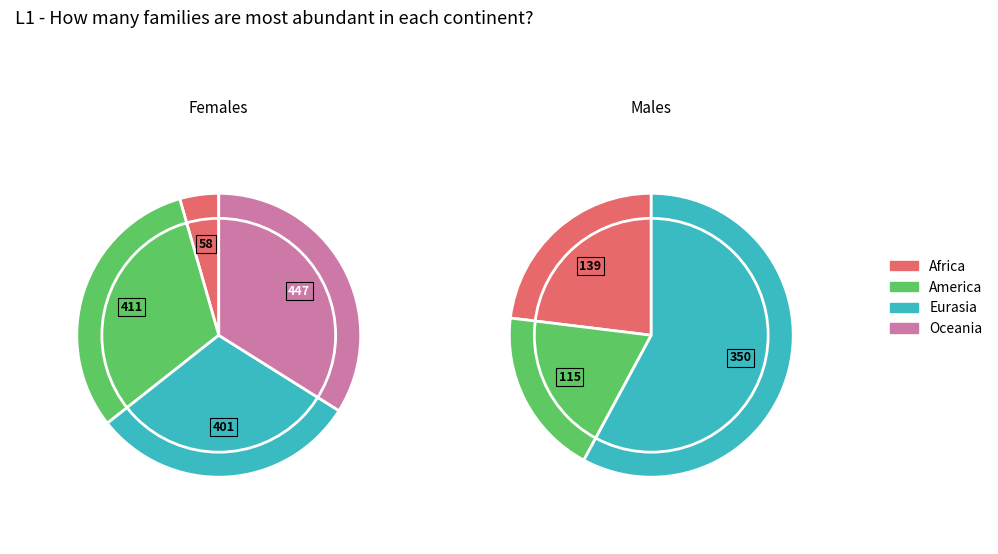

Count the number of slices in the pie.

7